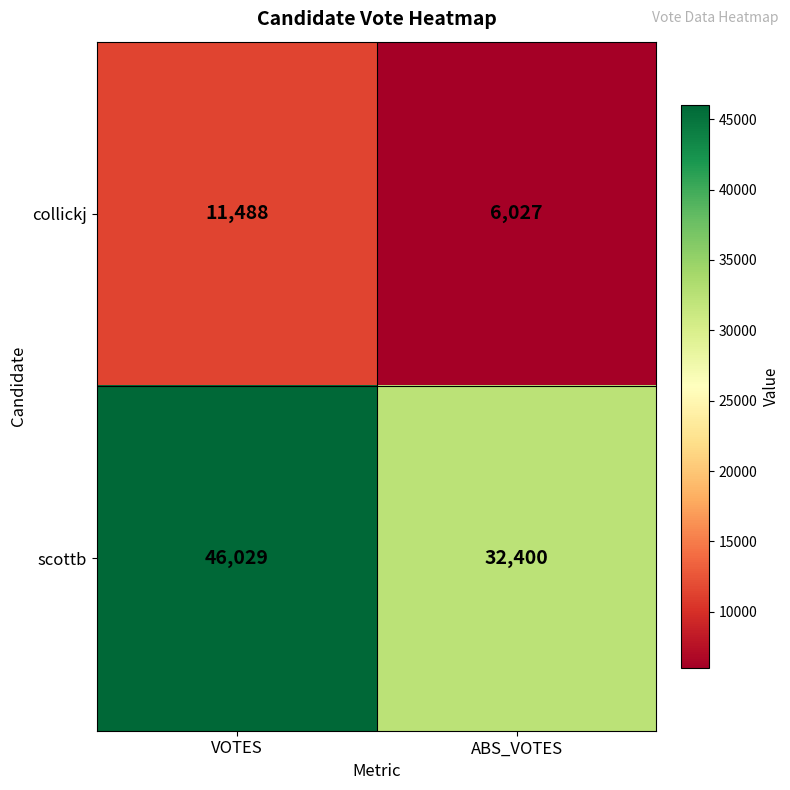

At VOTES, list the series in order from smallest to largest.

collickj, scottb